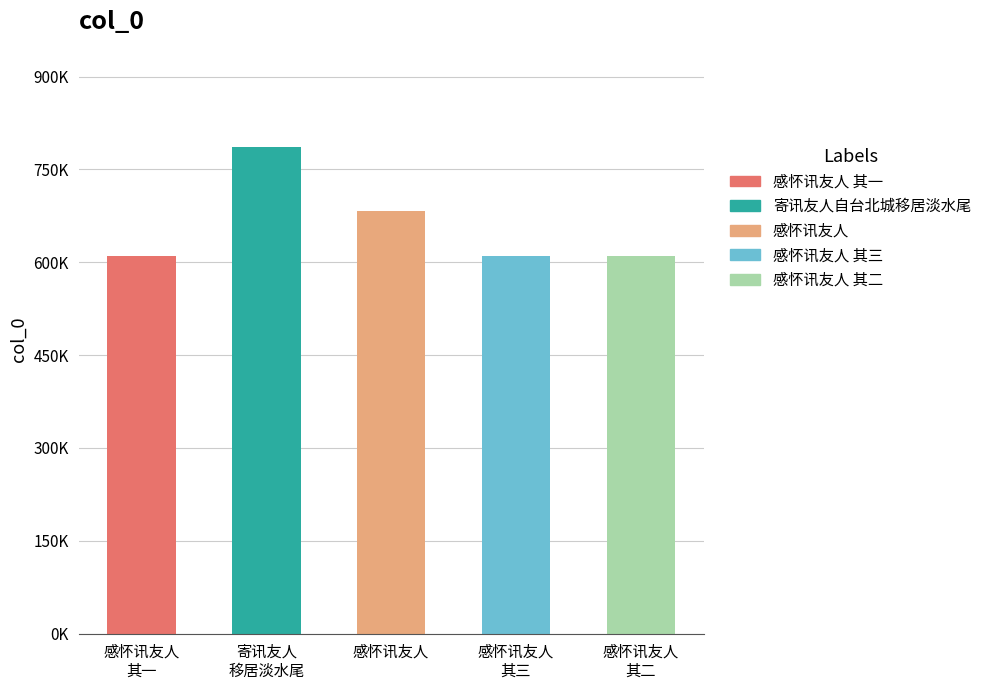

Where does the data first go above 609471?

寄讯友人
移居淡水尾